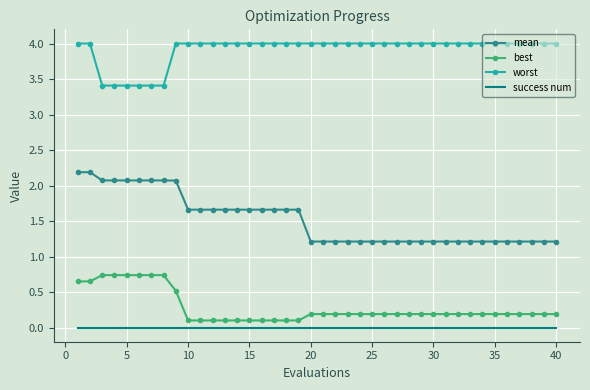

Which series has the largest total across all categories?

worst